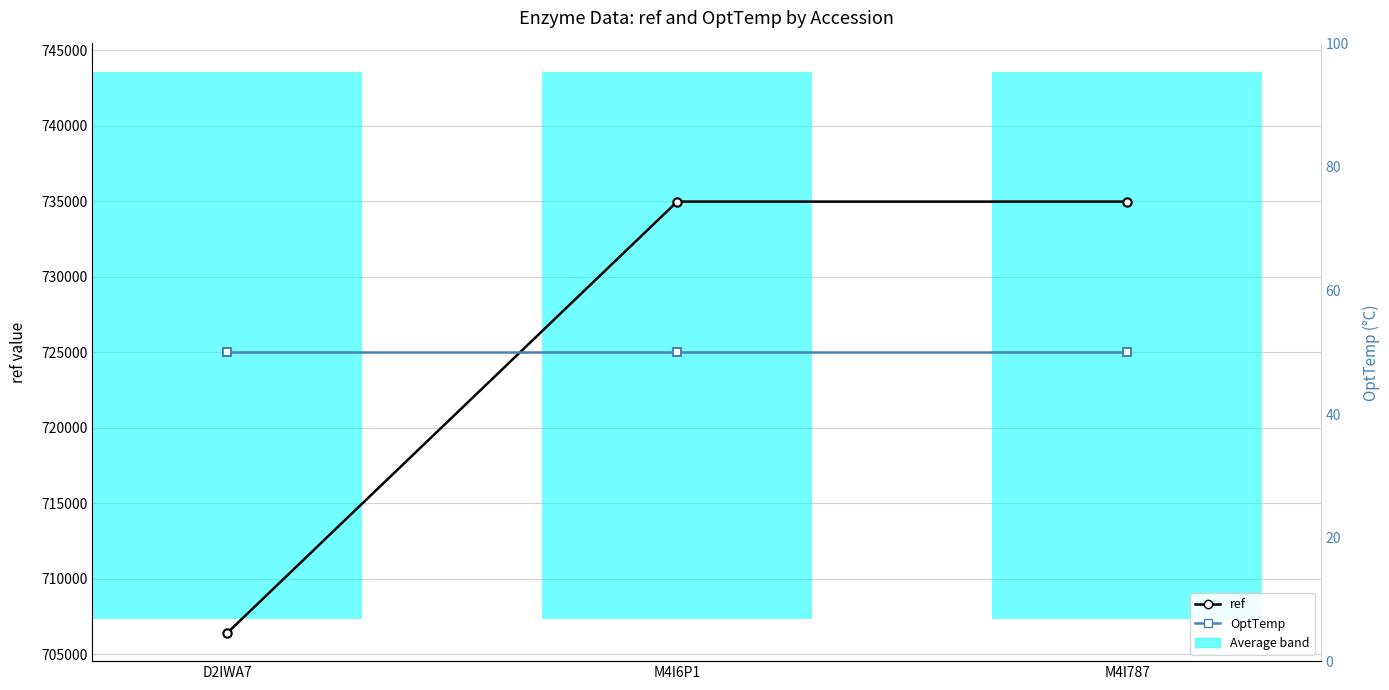

At how many categories does at least one series exceed 340669?

3